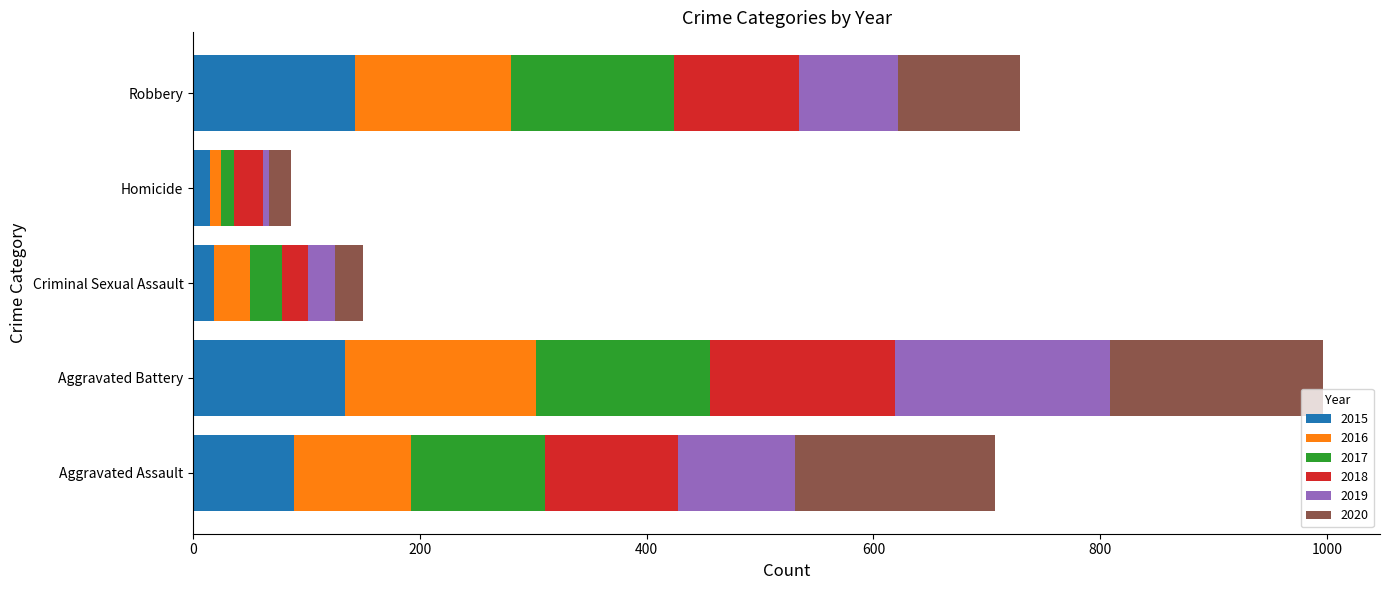

What is the sum of all 2015 values?

399